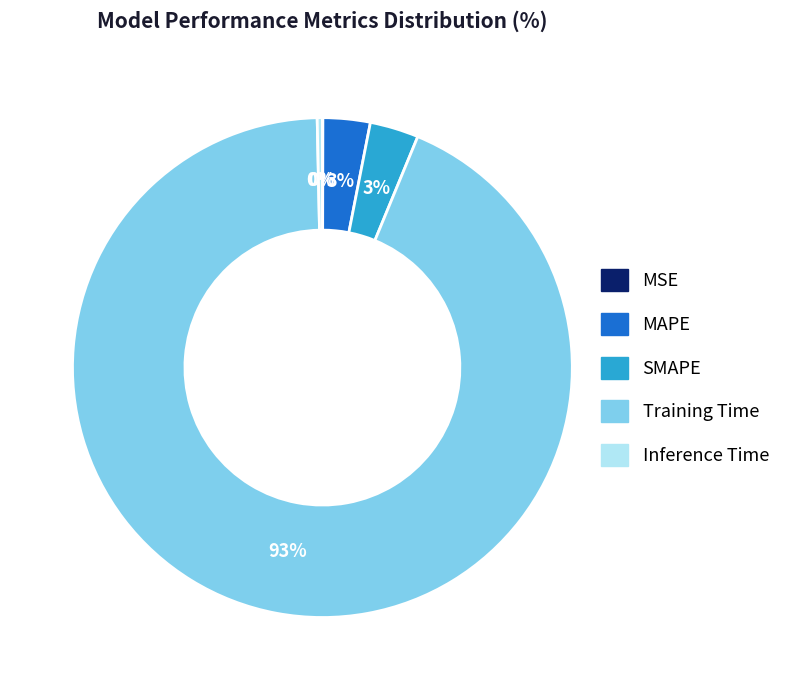

What percentage is the MAPE slice, to the nearest percent?

3%